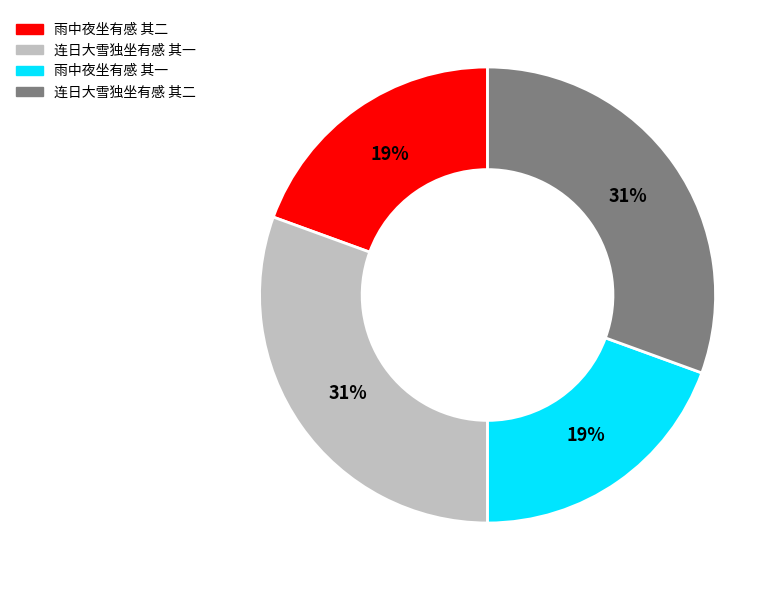

To the nearest percent, what is the combined percentage of 连日大雪独坐有感 其二 and 雨中夜坐有感 其二?

50%